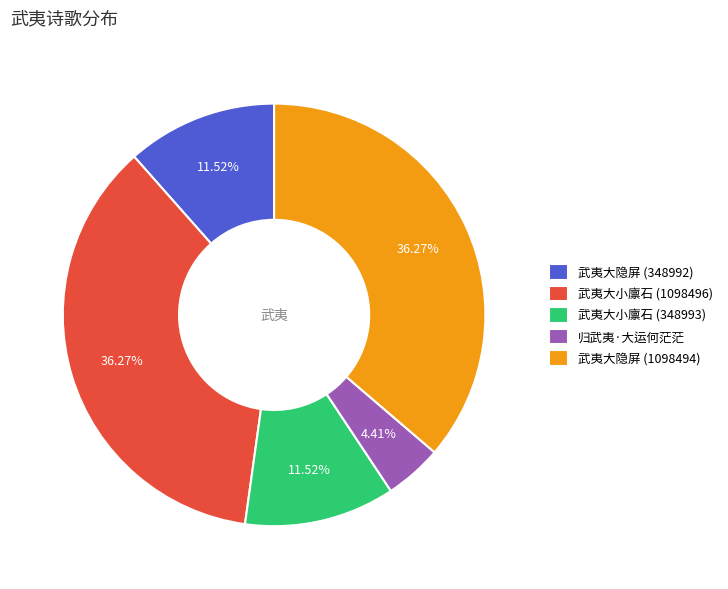

How many slices are in this pie chart?

5